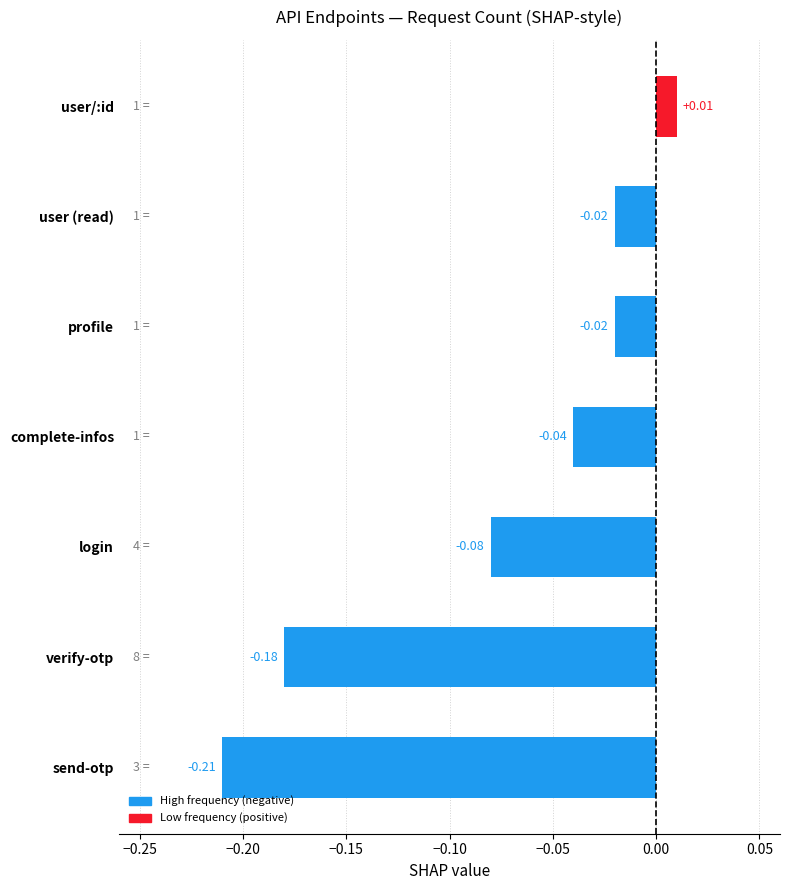

At which label is the value closest to 0?

user/:id